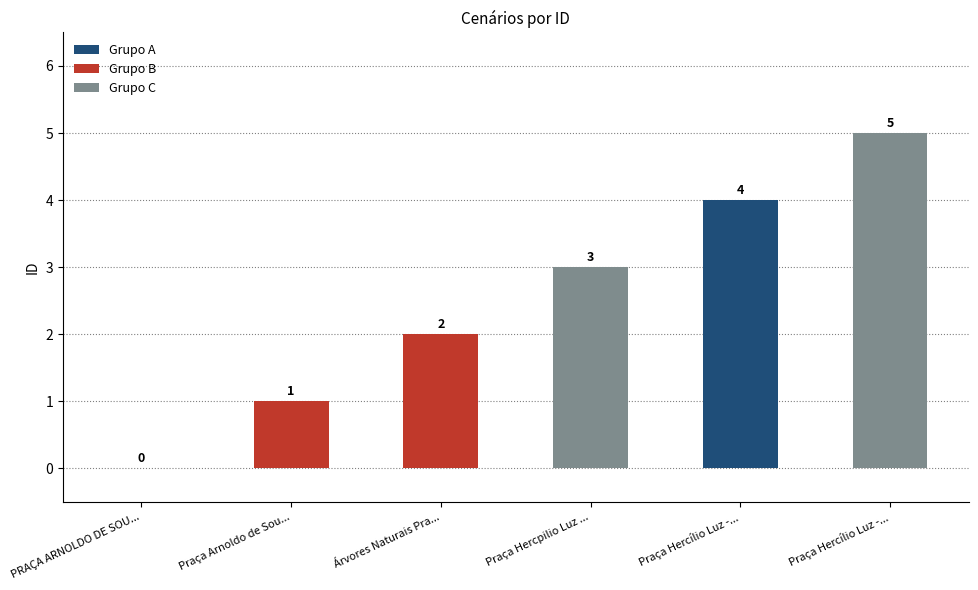

How many categories are shown in the chart?

6